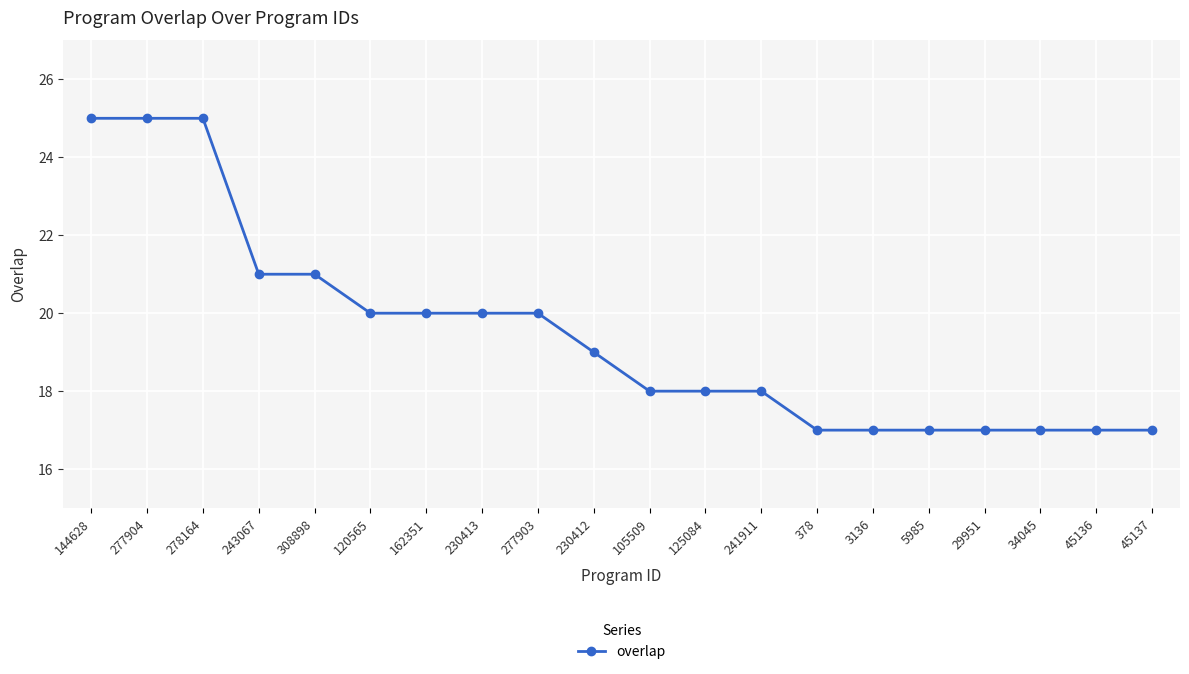

Reading right to left, transcribe all the data shown in this chart.

45137=17	45136=17	34045=17	29951=17	5985=17	3136=17	378=17	241911=18	125084=18	105509=18	230412=19	277903=20	230413=20	162351=20	120565=20	308898=21	243067=21	278164=25	277904=25	144628=25